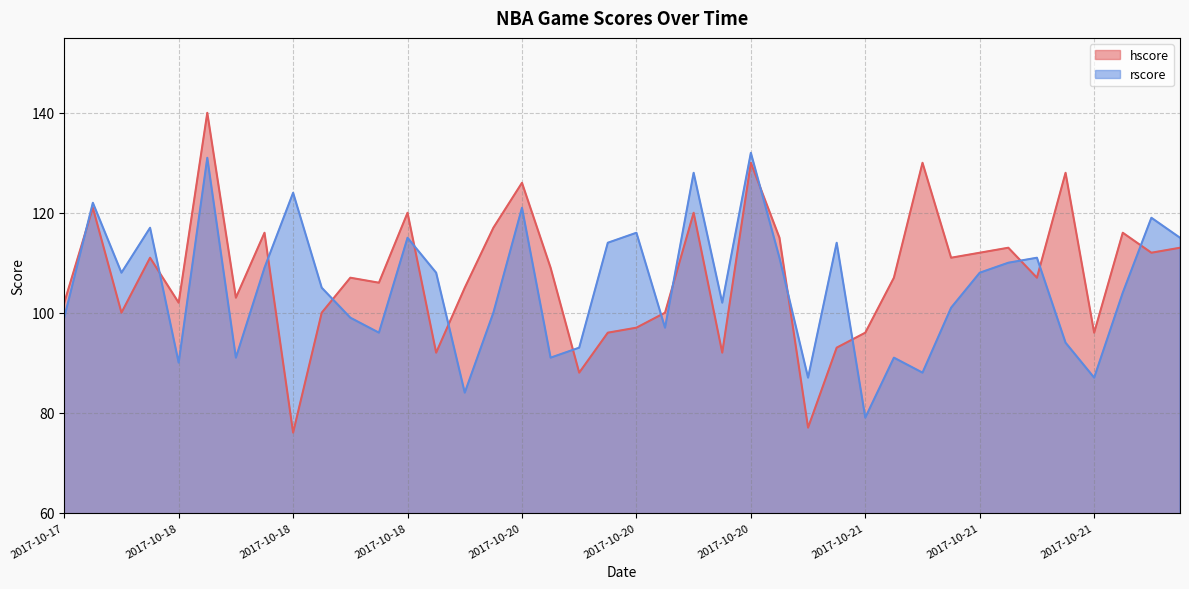

What are all the series names shown in the legend?

hscore, rscore